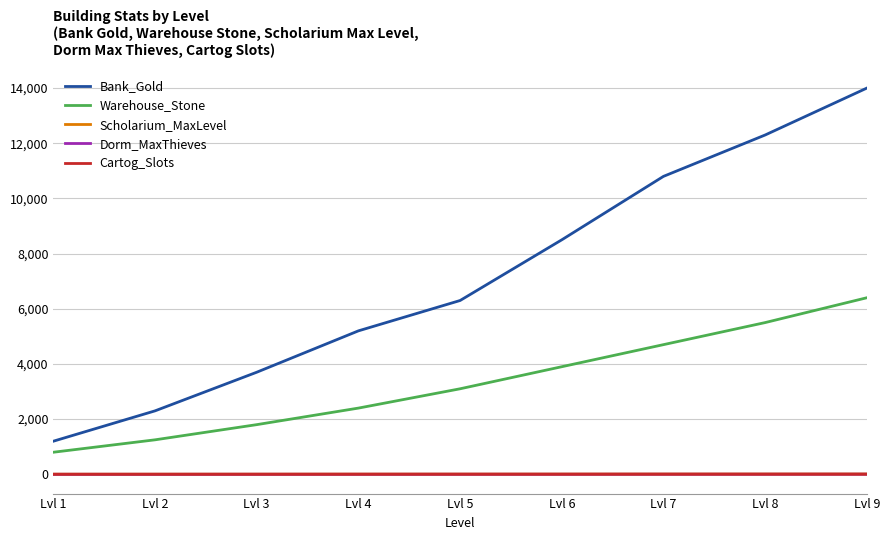

True or false: Bank_Gold and Cartog_Slots cross at least once.

False